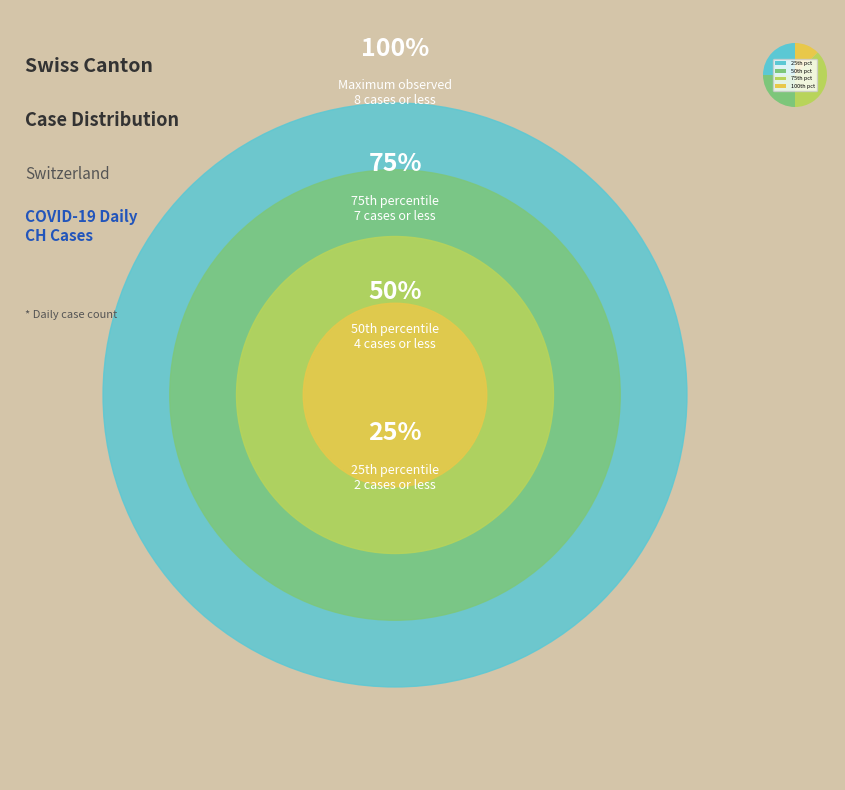

Does any single category account for the majority?

No